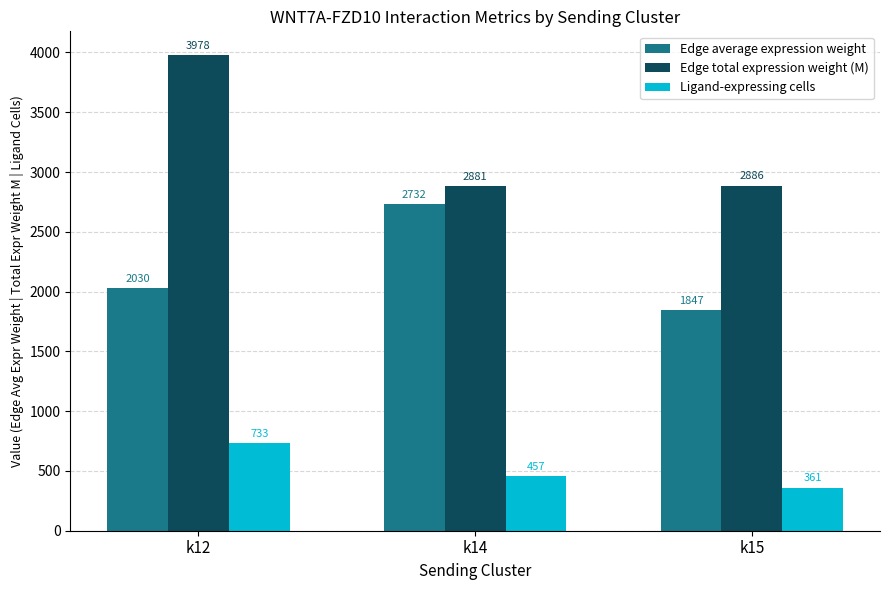

Rank the series by their maximum value, from lowest to highest.

Ligand-expressing cells, Edge average expression weight, Edge total expression weight (M)